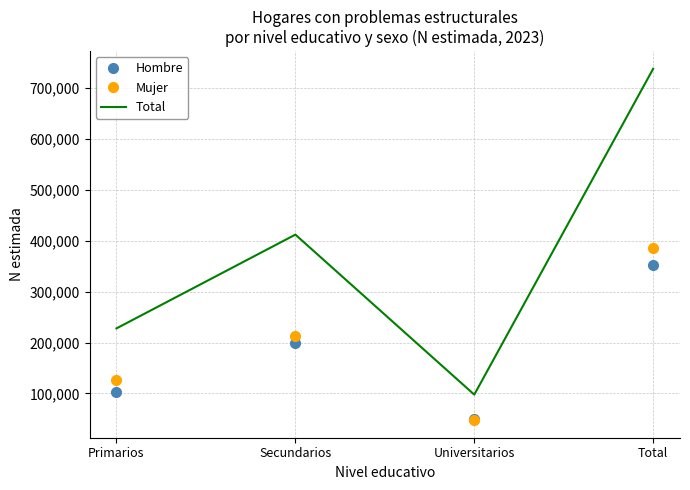

What is the smallest value displayed?

47664